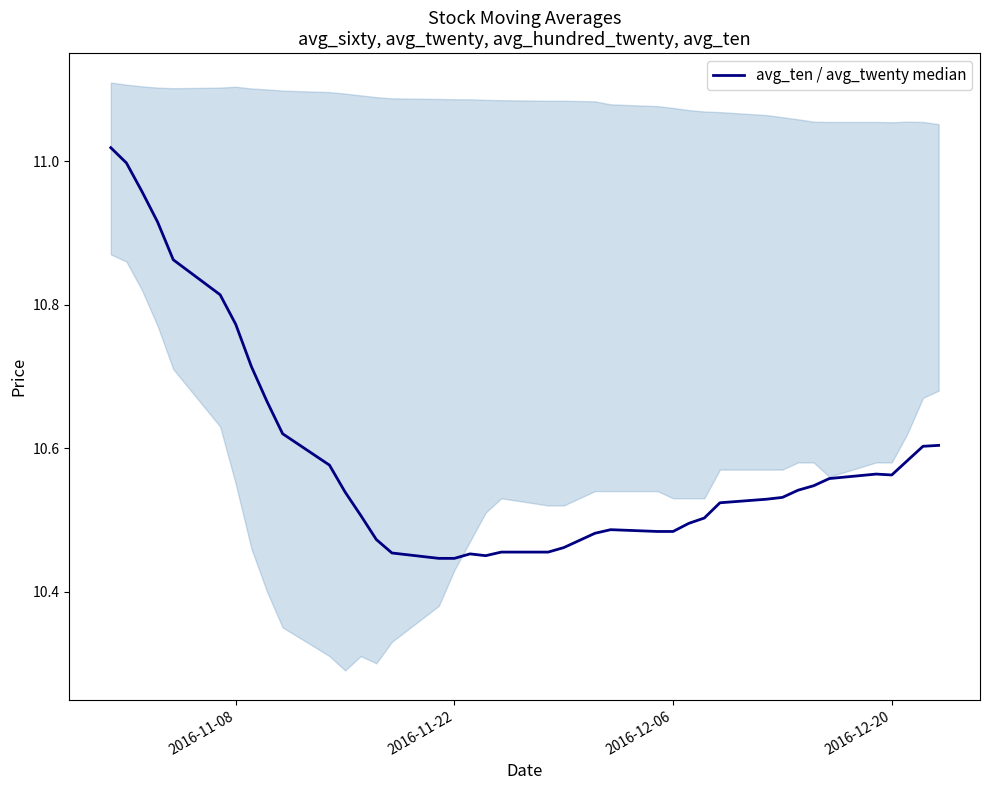

What is the maximum value shown in the chart?

11.0